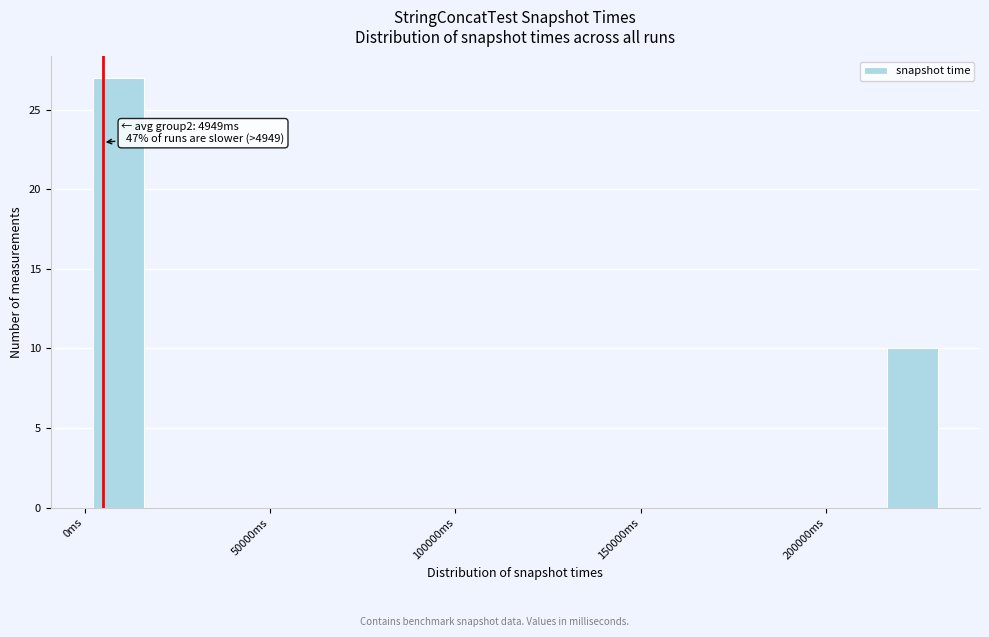

Around what value on the x-axis is the tallest bar? Give the approximate position of its centre, as read against the axis.

10000